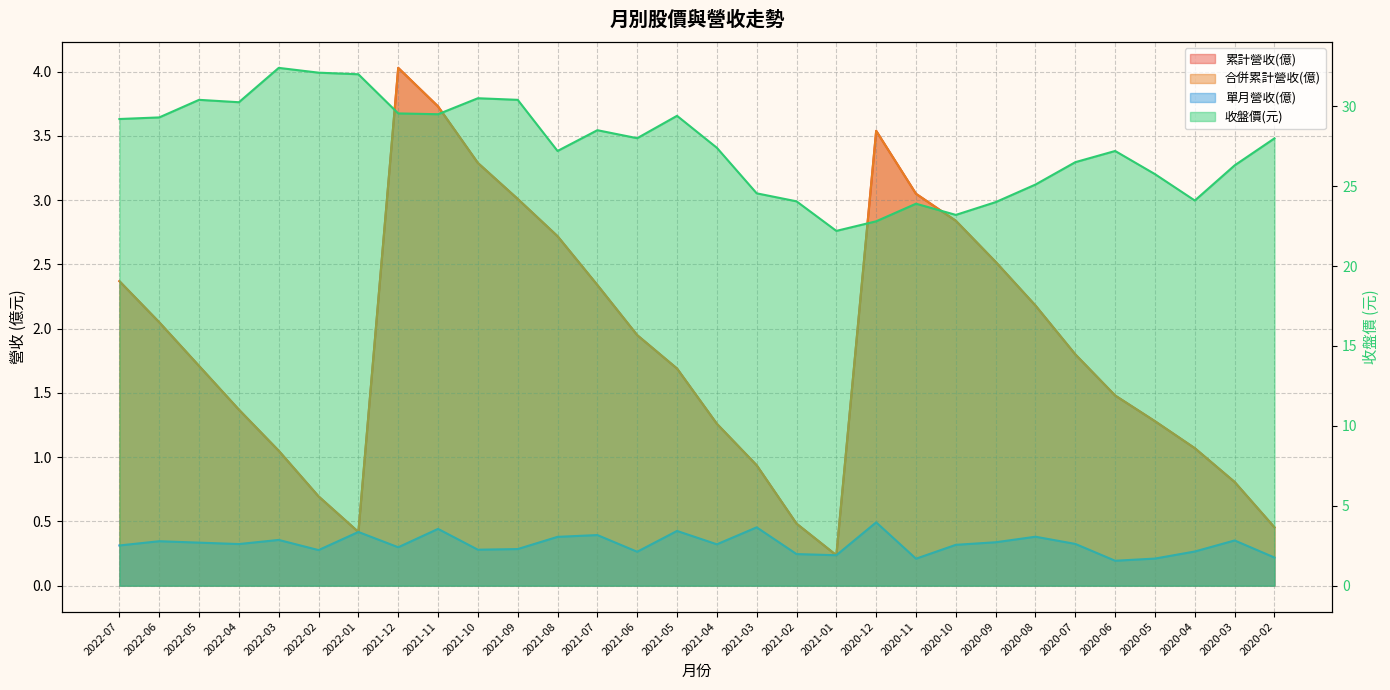

Where is the first local maximum for 單月營收(億)?

2022-06